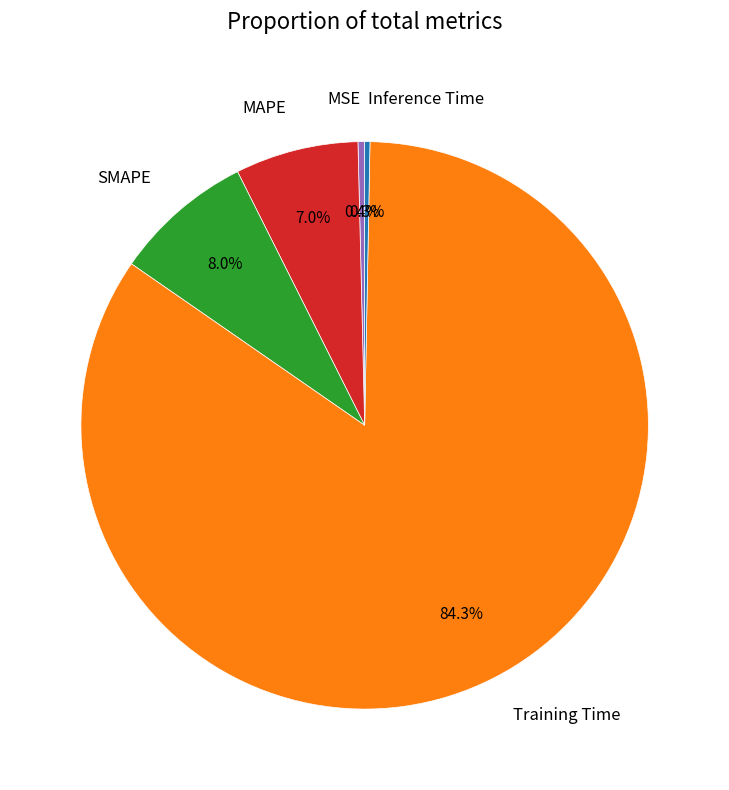

To the nearest percent, what percentage of the pie is MAPE?

7%